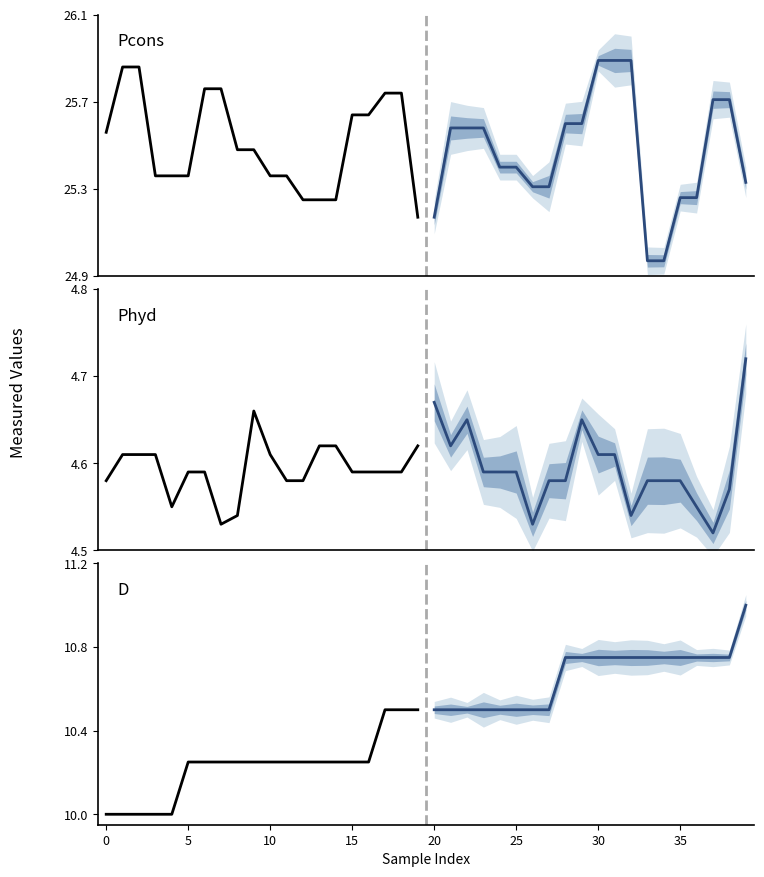

Which series has the largest total across all categories?

Pcons (historical)